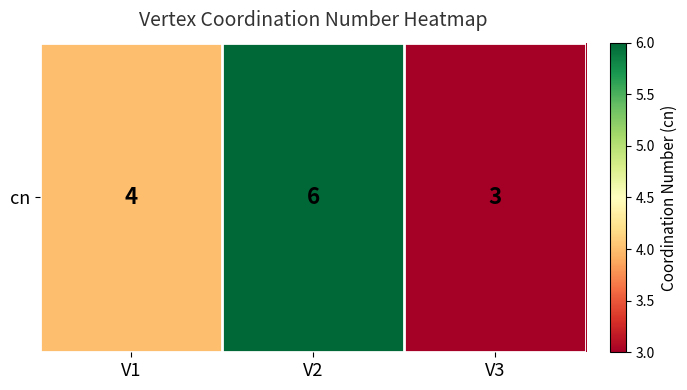

List the labels in order of value, largest first.

V2, V1, V3